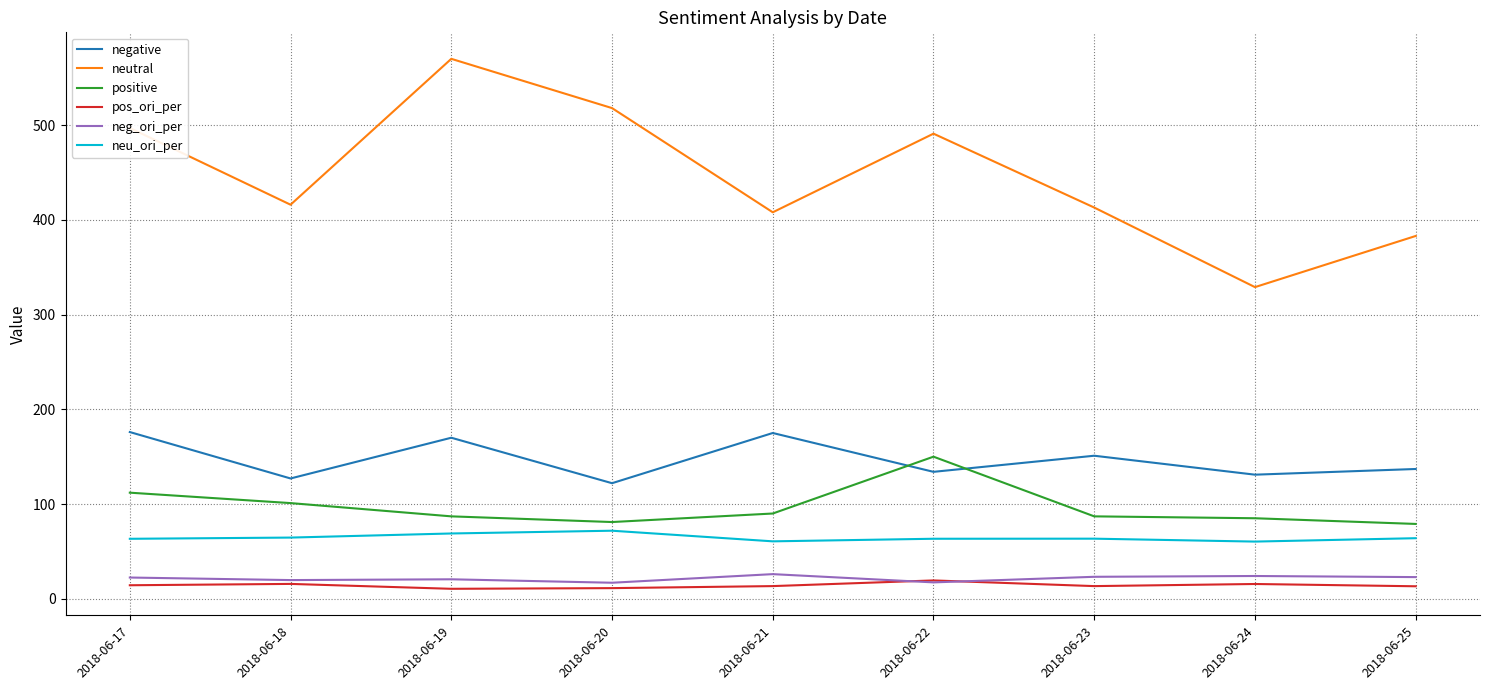

True or false: negative has a value of 122.0 at 2018-06-20.

True